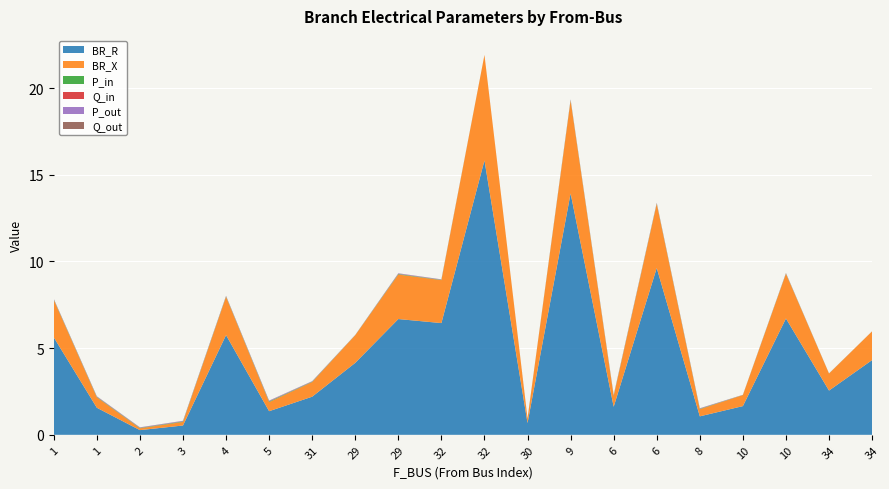

Reading left to right, list all the values displayed in this chart.

BR_R: 5.6	1.6	0.3	0.5	5.8	1.4	2.2	4.2	6.7	6.4	15.8	0.7	13.9	1.6	9.6	1.1	1.7	6.7	2.6	4.3
BR_X: 2.2	0.6	0.1	0.2	2.2	0.5	0.8	1.6	2.6	2.5	6.1	0.3	5.4	0.6	3.7	0.4	0.6	2.6	1.0	1.7
P_in: 0.0	0.0	0.0	0.0	0.0	0.0	0.0	0.0	0.0	0.0	0.0	0.0	0.0	0.0	0.0	0.0	0.0	0.0	0.0	0.0
Q_in: 0.0	0.0	0.0	0.0	0.0	0.0	0.0	0.0	0.0	0.0	0.0	0.0	0.0	0.0	0.0	0.0	0.0	0.0	0.0	0.0
P_out: 0.0	0.0	0.0	0.0	0.0	0.0	0.0	0.0	0.0	0.0	0.0	0.0	0.0	0.0	0.0	0.0	0.0	0.0	0.0	0.0
Q_out: 0.0	0.0	0.0	0.0	0.0	0.0	0.0	0.0	0.0	0.0	0.0	0.0	0.0	0.0	0.0	0.0	0.0	0.0	0.0	0.0